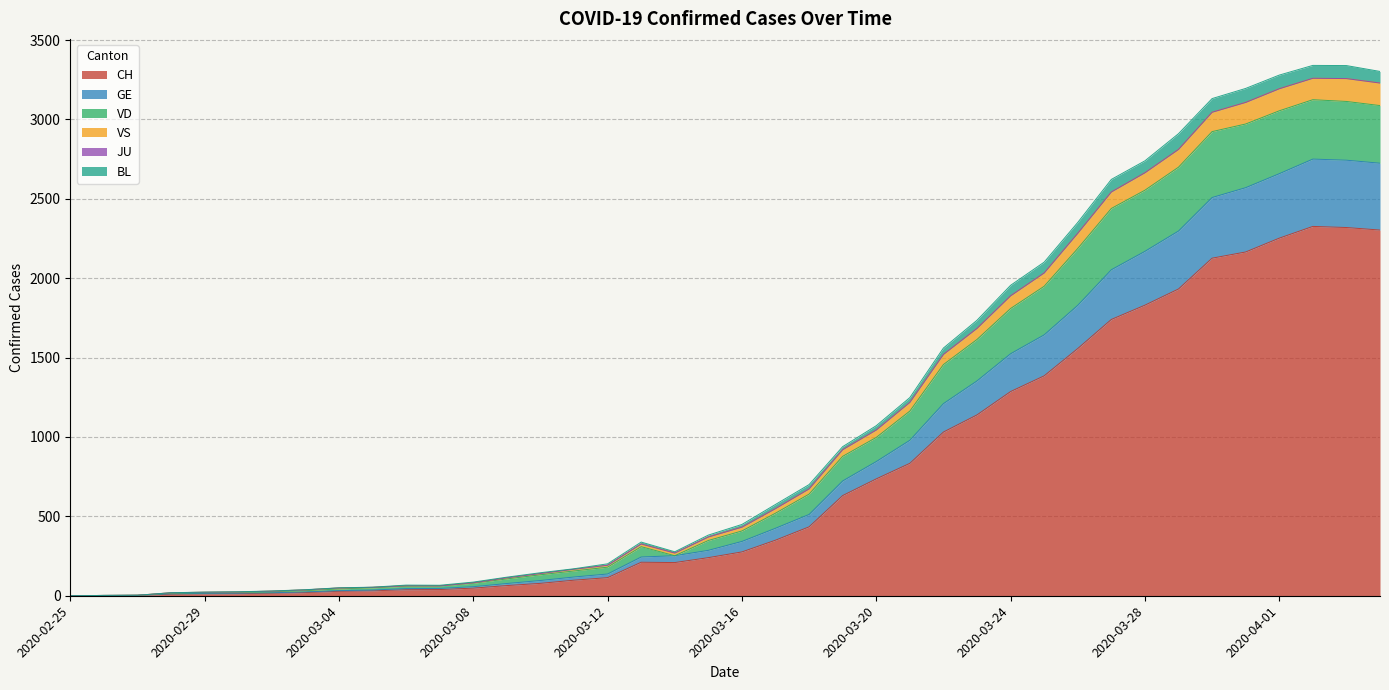

Does the chart display data point markers on the line(s)?

No